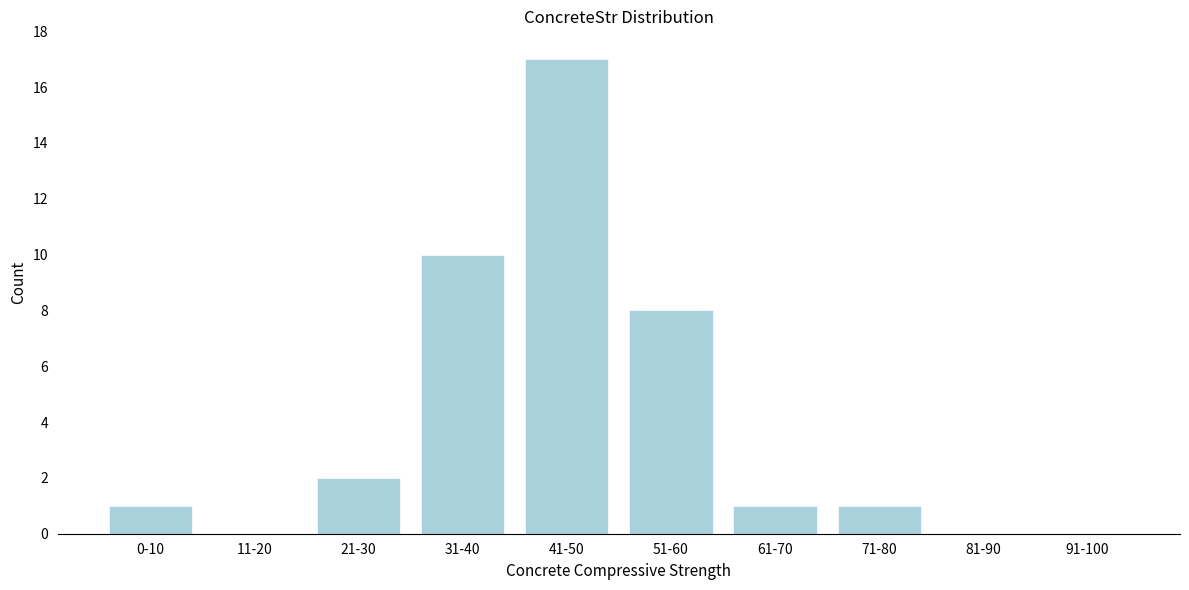

Reading left to right, what are all the values shown in this chart?

0-10=1	11-20=0	21-30=2	31-40=10	41-50=17	51-60=8	61-70=1	71-80=1	81-90=0	91-100=0